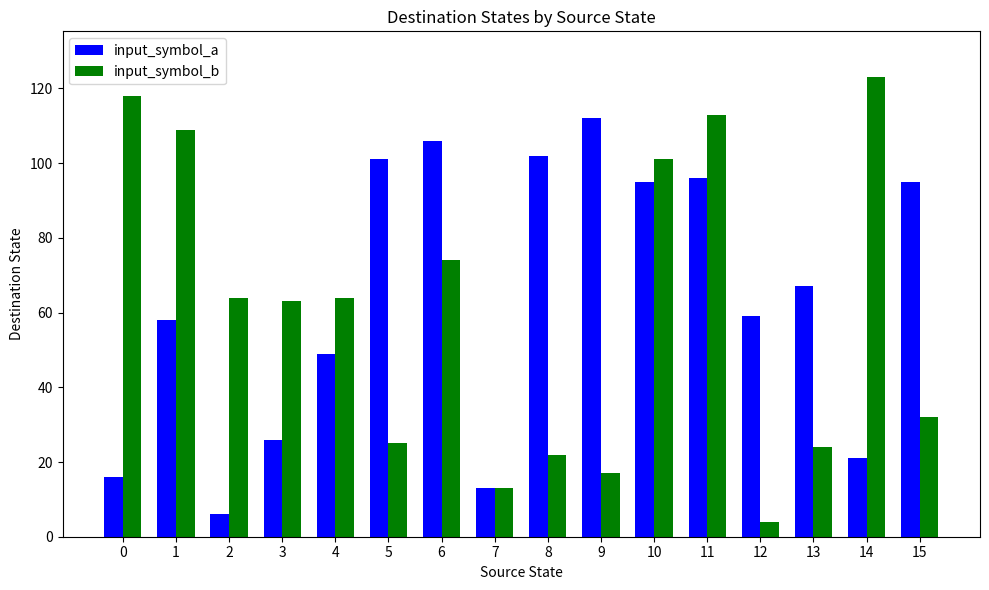

Count the number of categories in the chart.

16